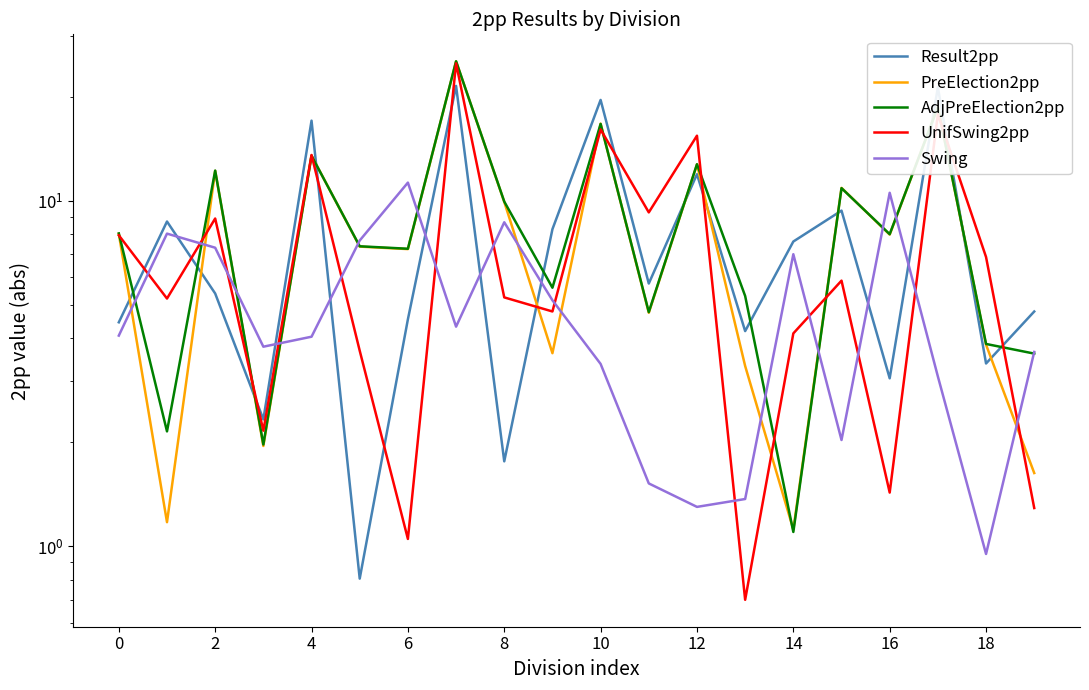

How many interior local valleys does the UnifSwing2pp series have?

7